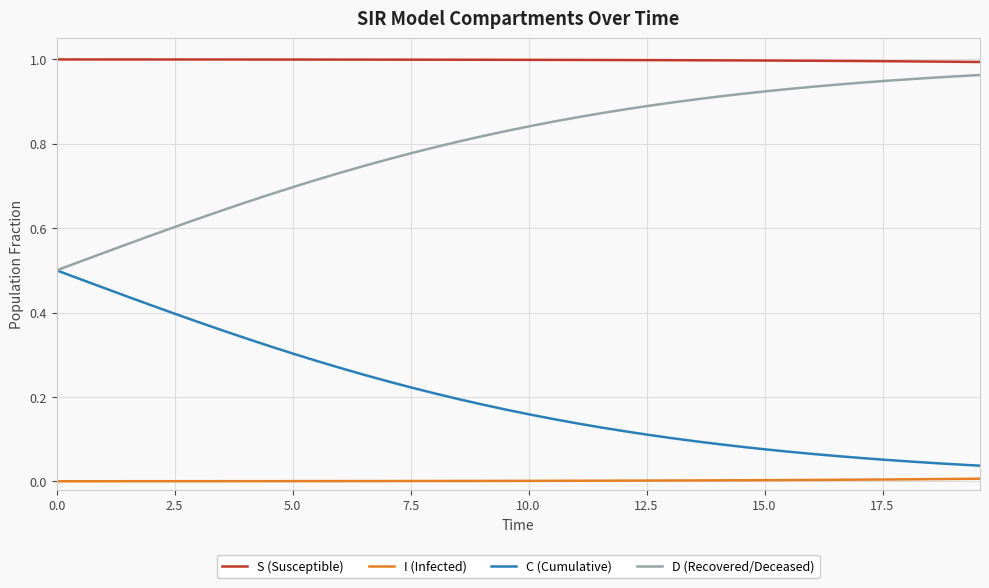

List the series in order of their overall mean, highest first.

S (Susceptible), D (Recovered/Deceased), C (Cumulative), I (Infected)